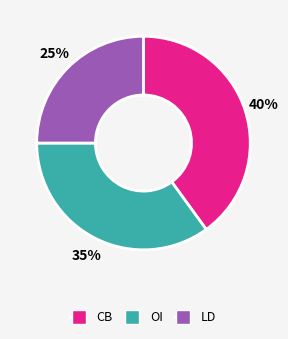

To the nearest percent, what is the average slice percentage?

33%